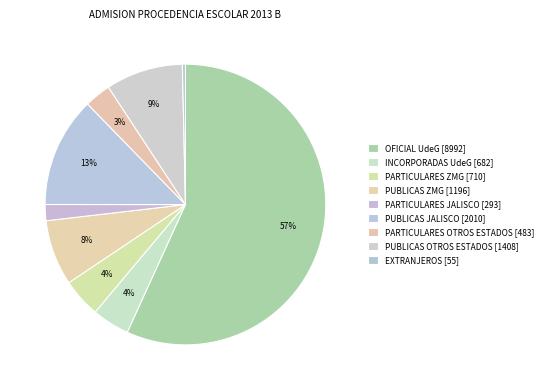

How many segments does this pie chart have?

9